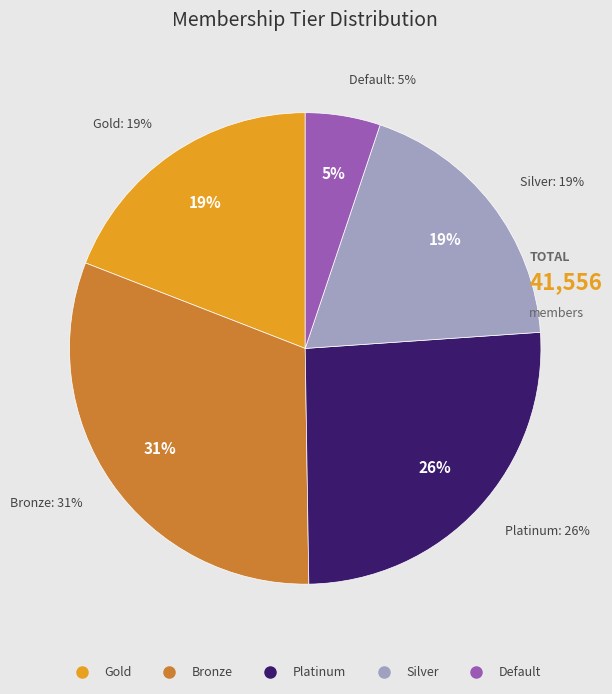

Approximately how many times larger is the value at Default compared to Silver?

0.3